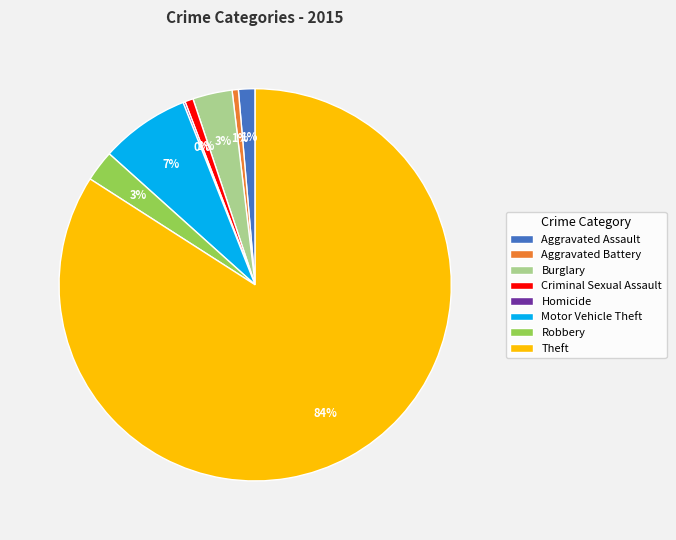

Which category has the biggest portion of the pie?

Theft